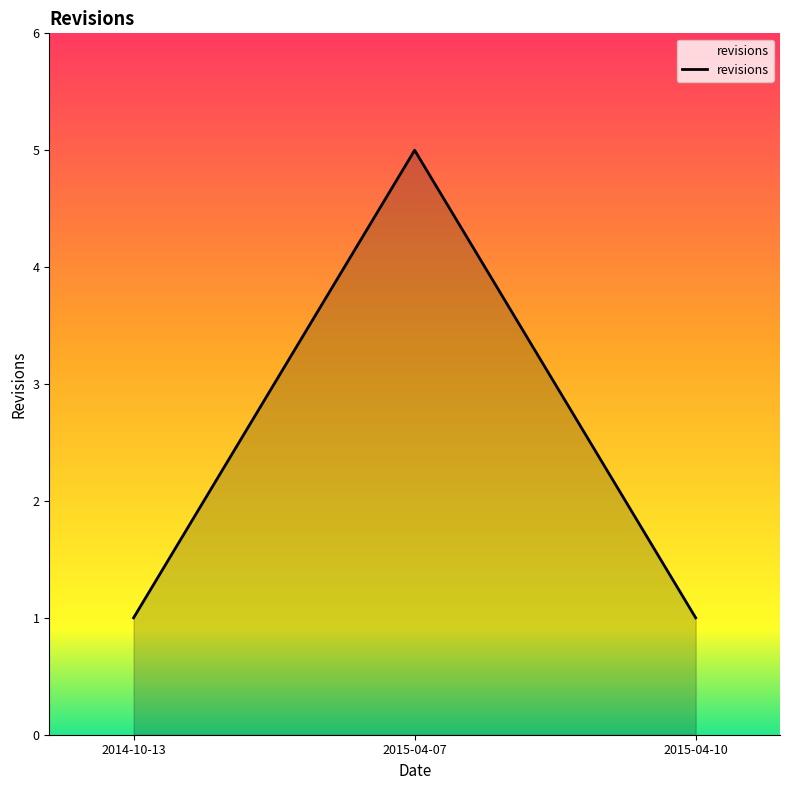

Reading left to right, transcribe all the data shown in this chart.

2014-10-13=1	2015-04-07=5	2015-04-10=1